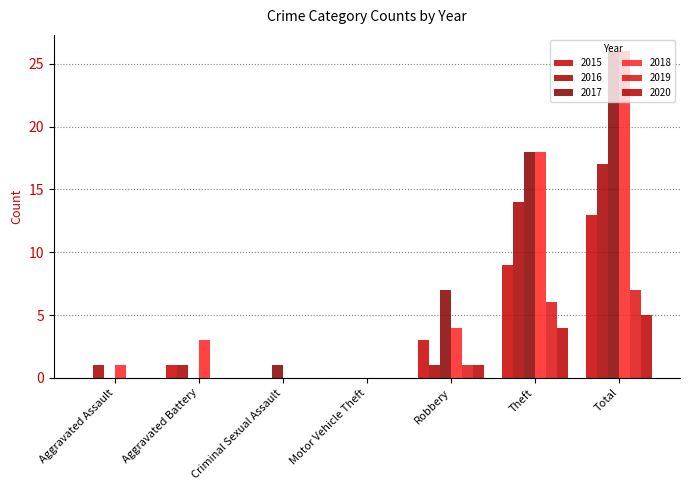

Between Aggravated Assault and Theft, which series saw the biggest shift?

2017